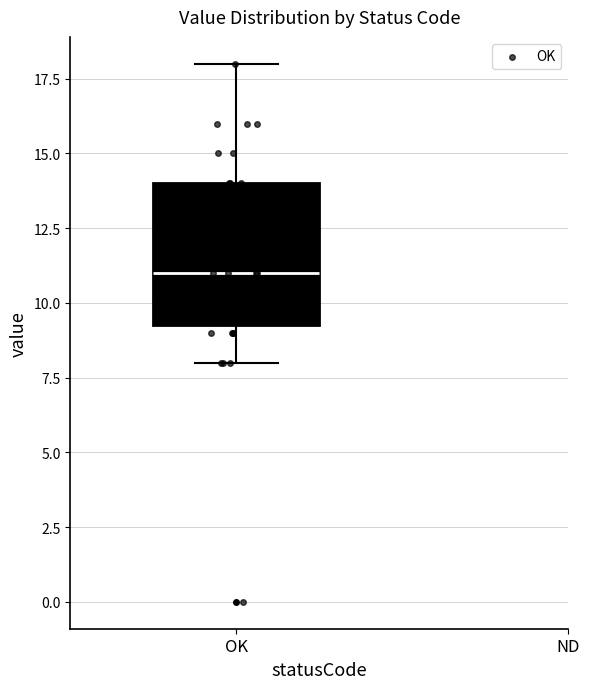

Transcribe this box plot: give where the median line is, the range the box spans, and where the two whiskers end, as read against the y-axis. The values are not printed on the chart, so give them approximately, as read against the axis.

median 11.0, box 9.5 to 14.0, whiskers 8.0 to 18.0